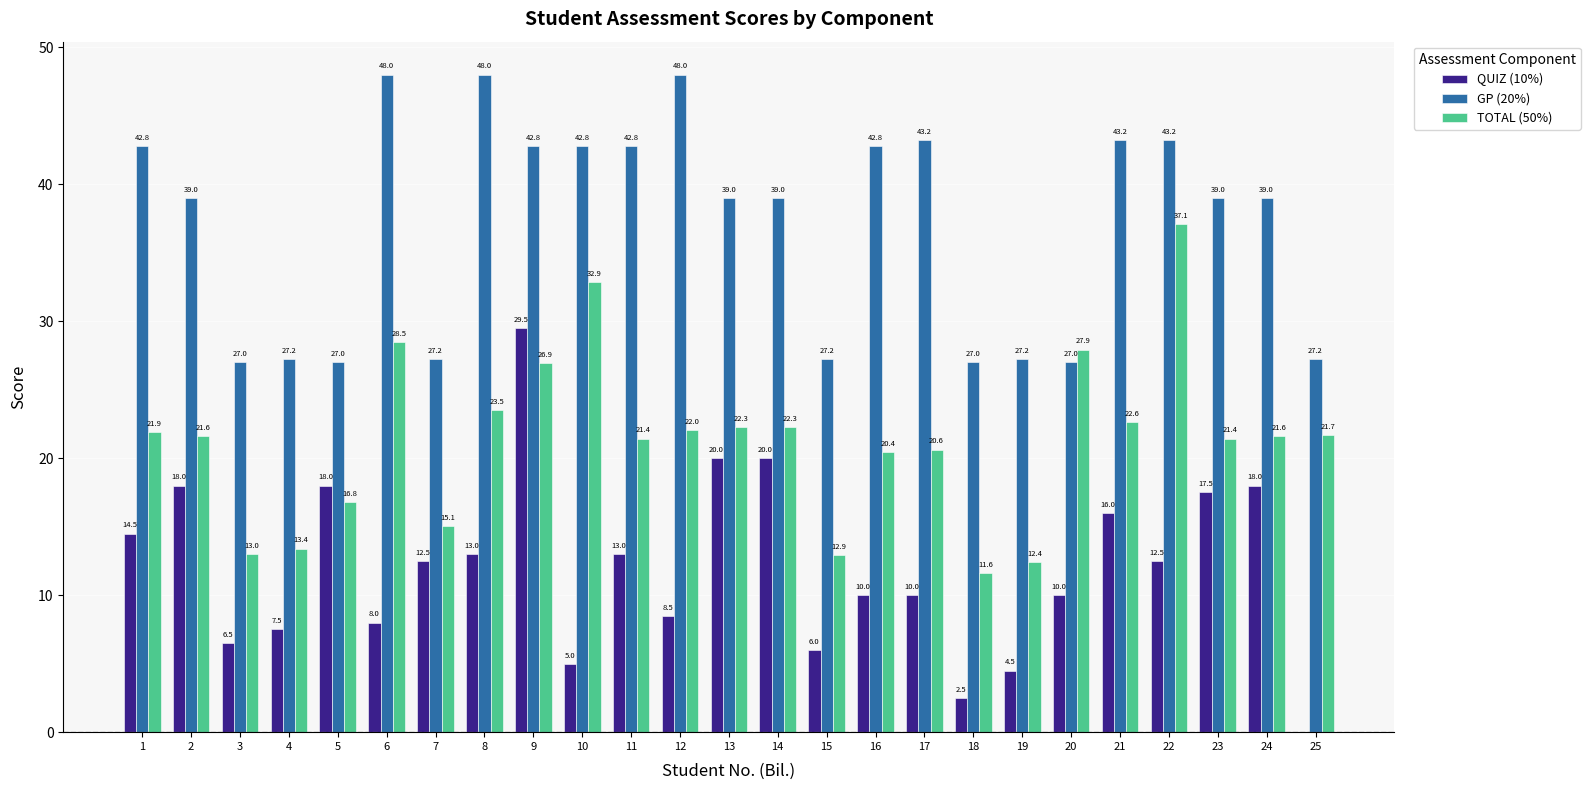

Between 16 and 18, which series saw the biggest shift?

GP (20%)